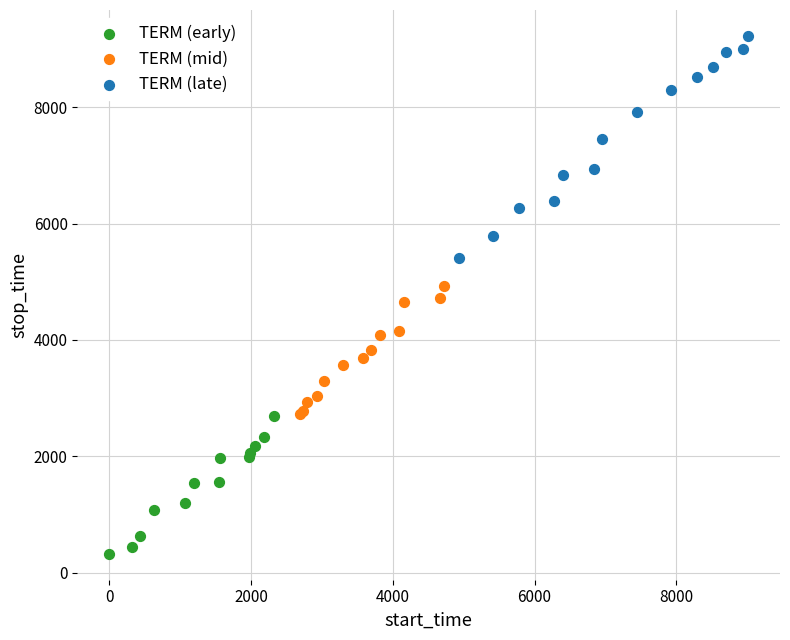

Which series reaches the maximum Y coordinate?

TERM (late)